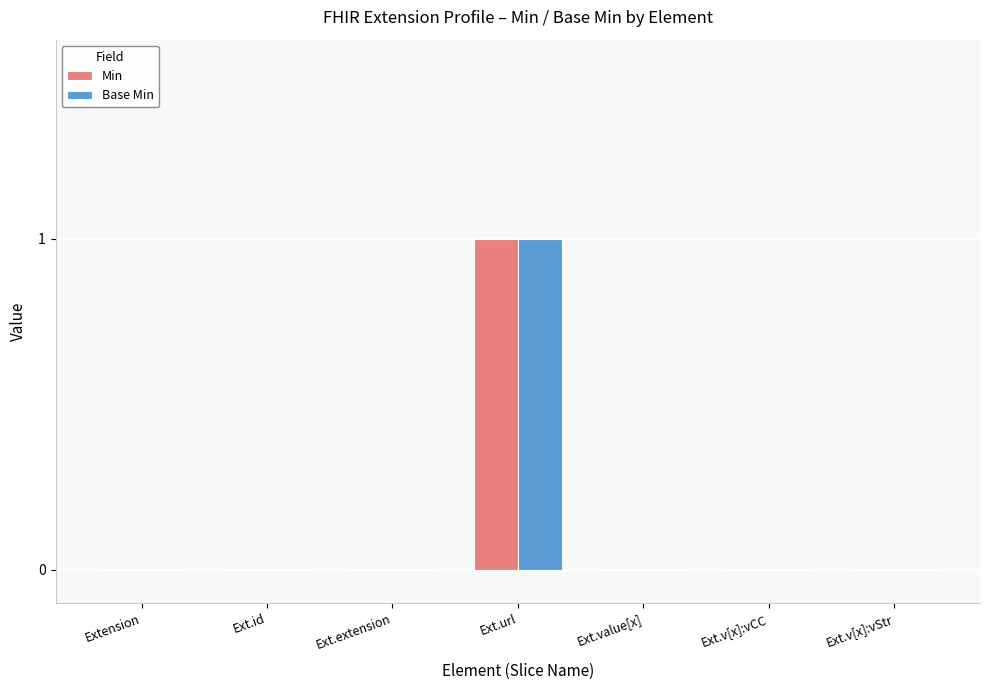

How many series are shown in this chart?

2